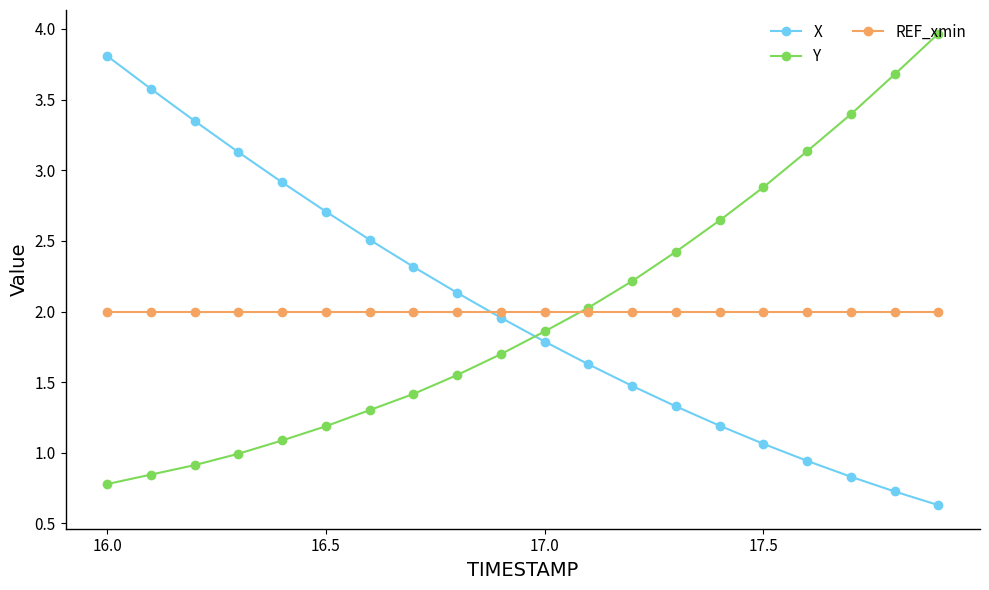

Which series ends up on top after the final intersection of REF_xmin and X?

REF_xmin